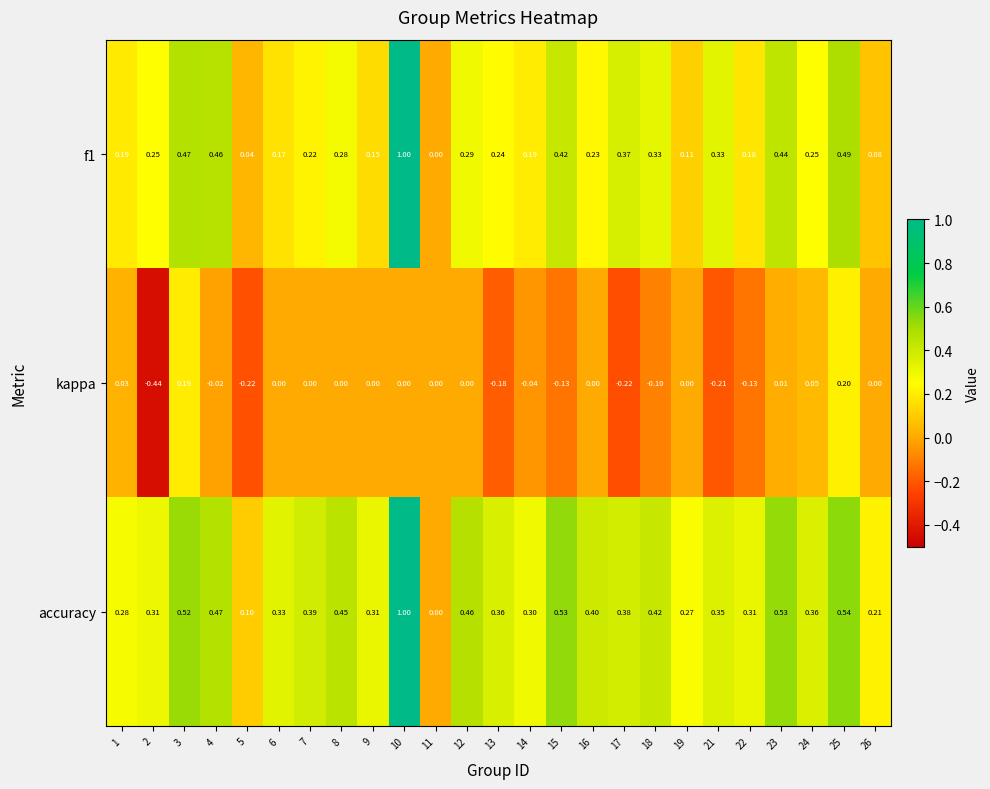

Is the value of kappa at 5 greater than the value of f1 at 23?

No